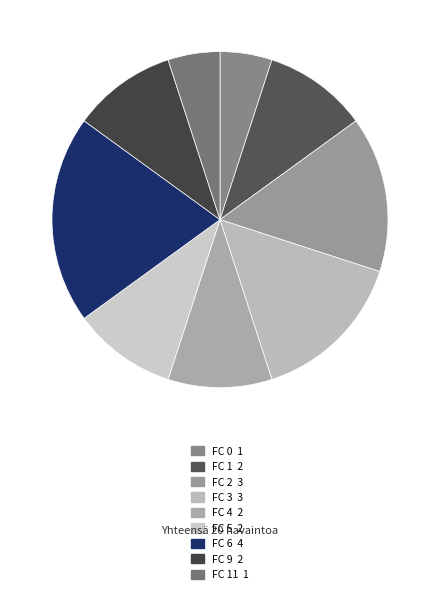

How many slices are in this pie chart?

9